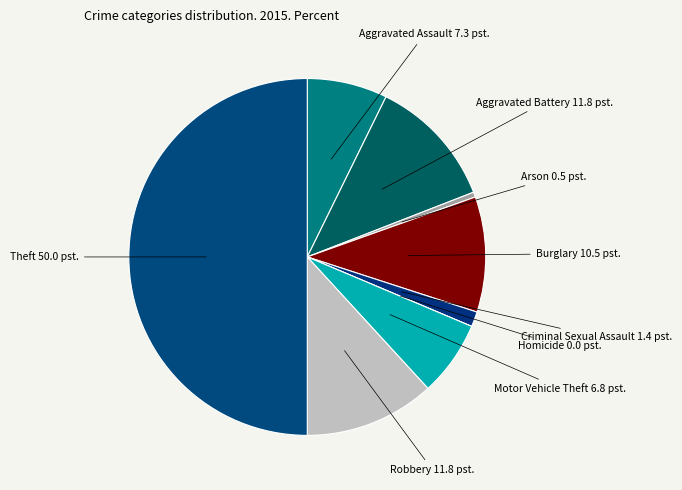

To the nearest percent, what is the difference between the largest and smallest slice percentages?

50%